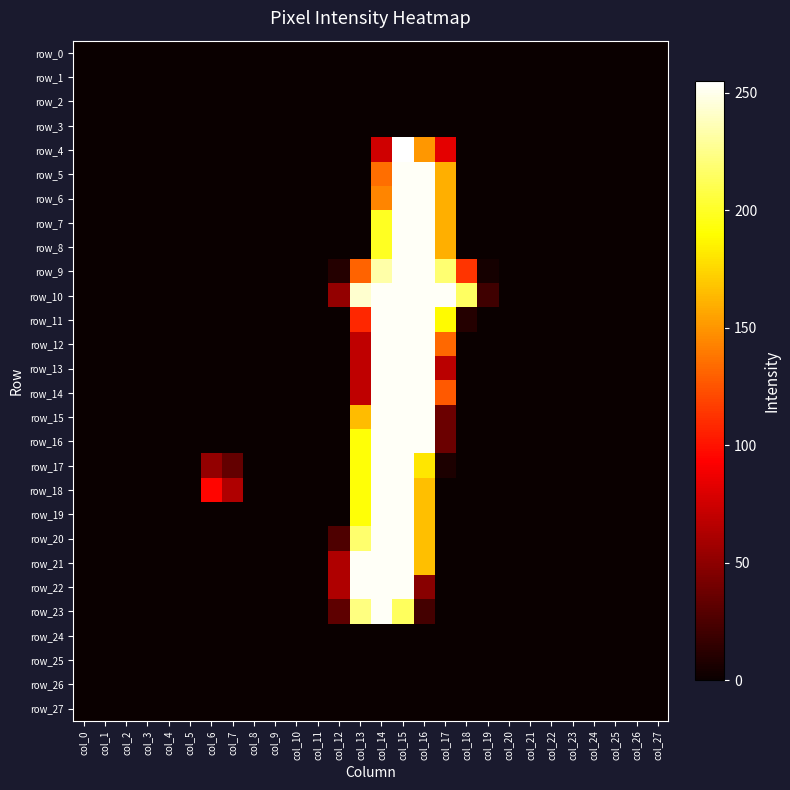

At which label is row_17 closest to 126?

col_16